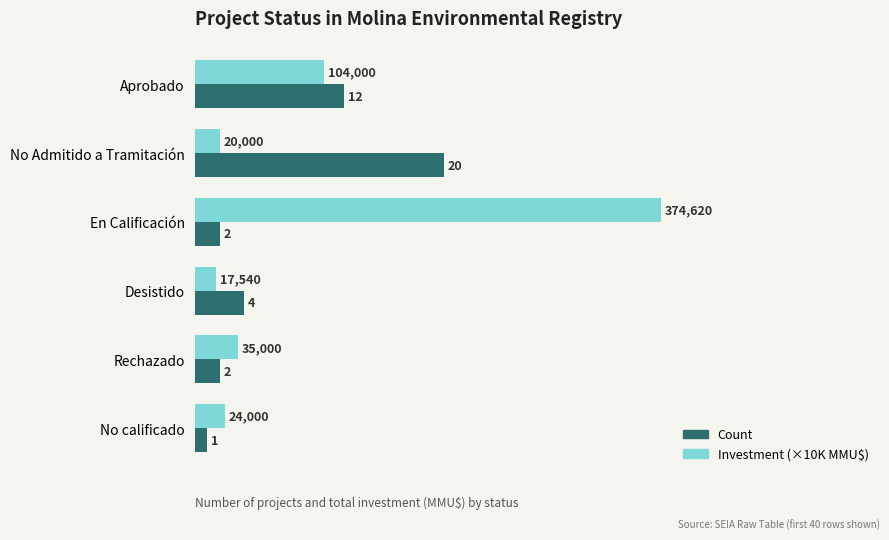

True or false: Count has a value of 2.0 at Rechazado.

True